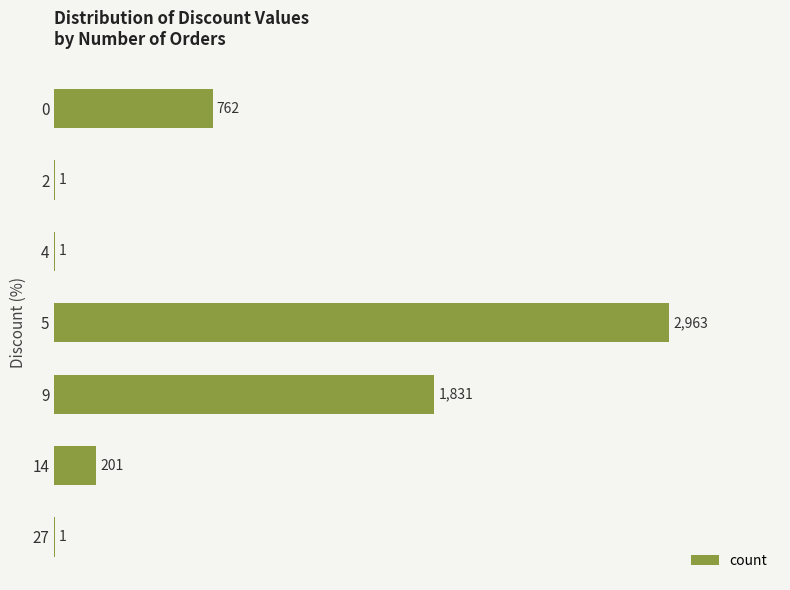

True or false: the data shows 654 at 9.

False